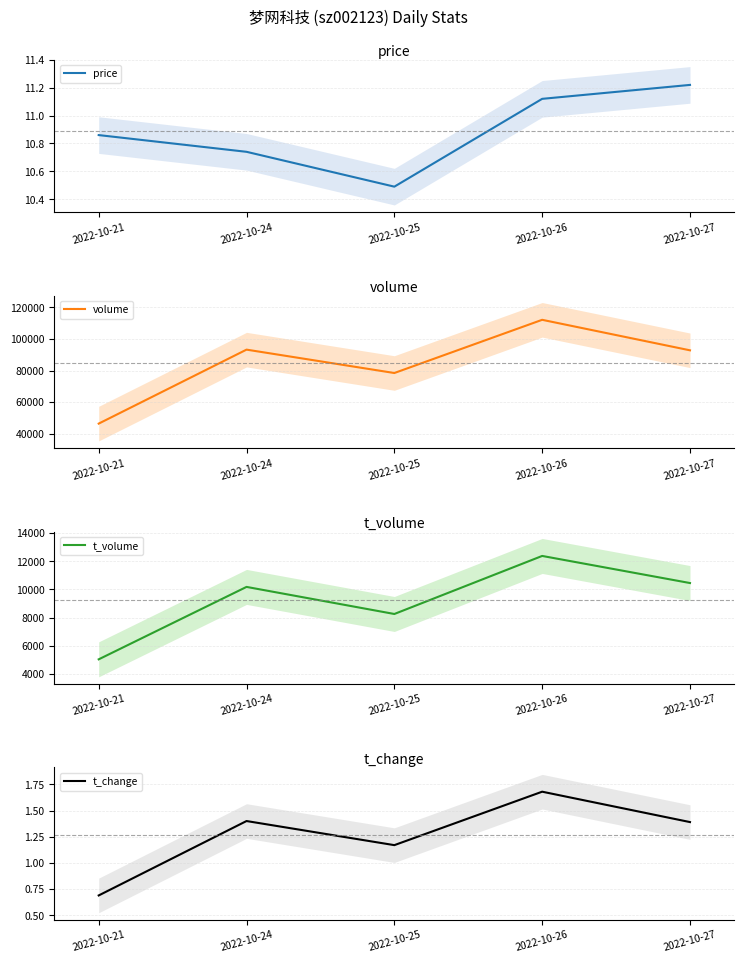

Which series has the largest range (max minus min)?

volume